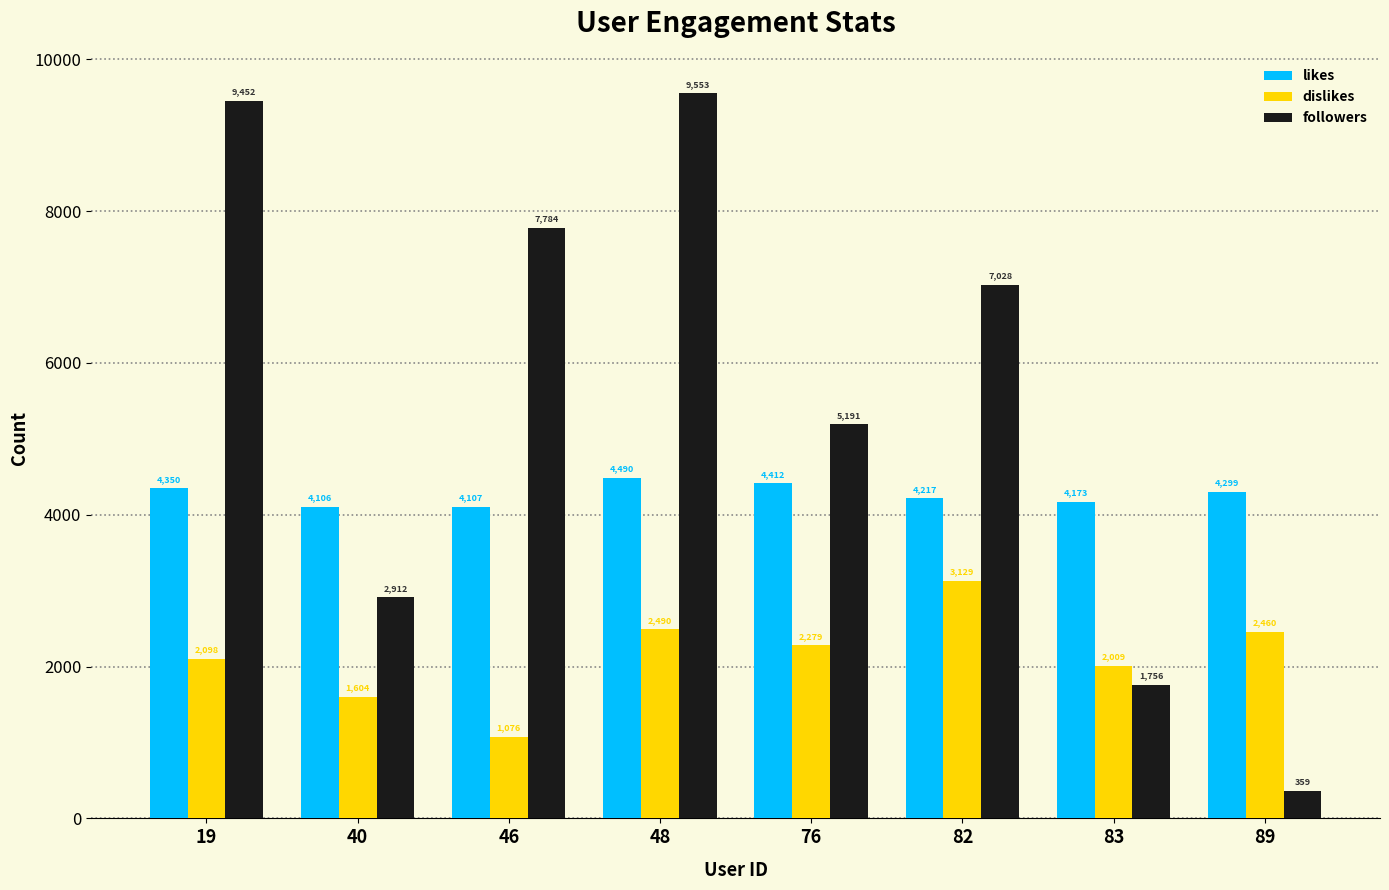

Between 46 and 89, which series saw the biggest shift?

followers